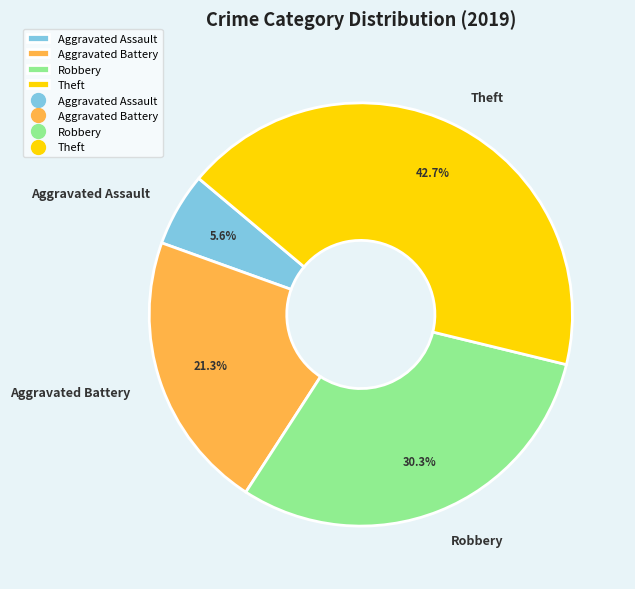

Which has a higher value, Aggravated Battery or Robbery?

Robbery